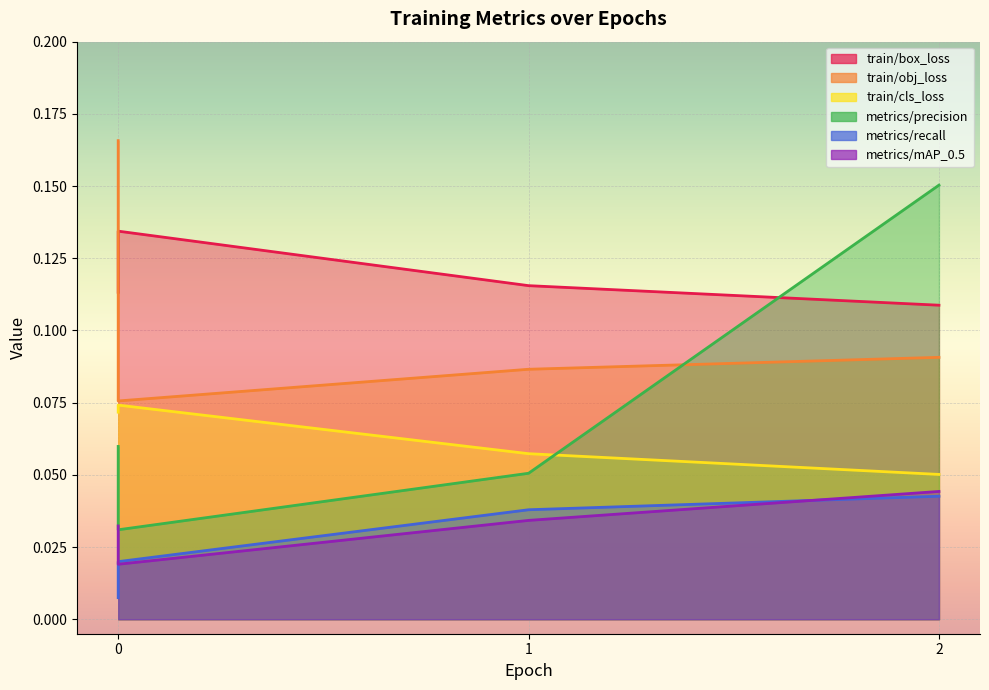

Read the train/cls_loss value at 0.

0.1